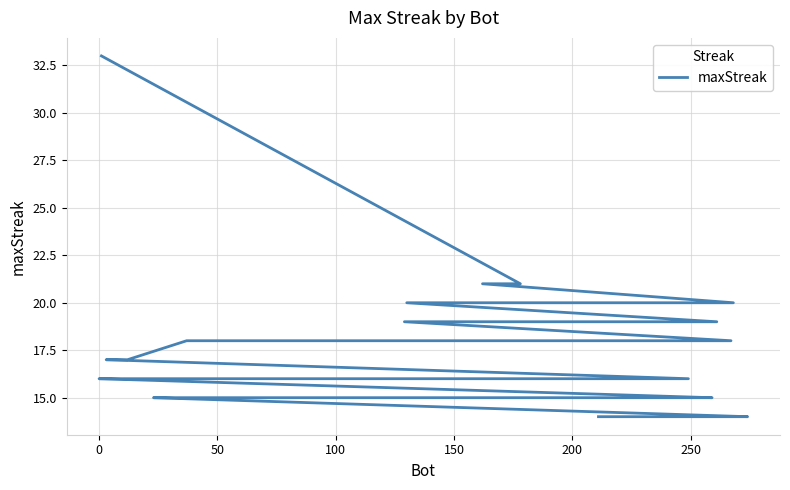

Does the chart display data point markers on the line(s)?

No